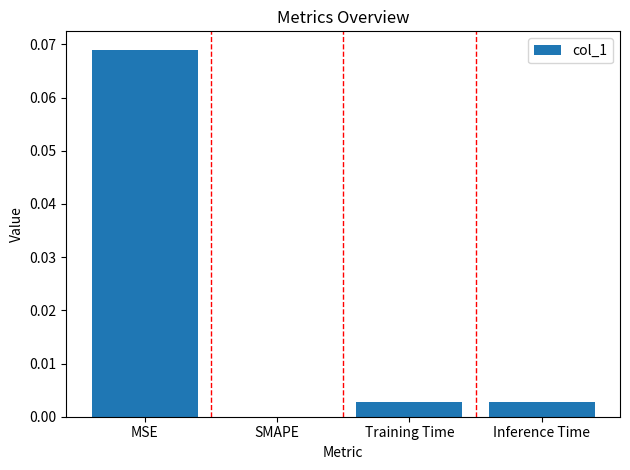

Which category has the highest value across all series?

MSE